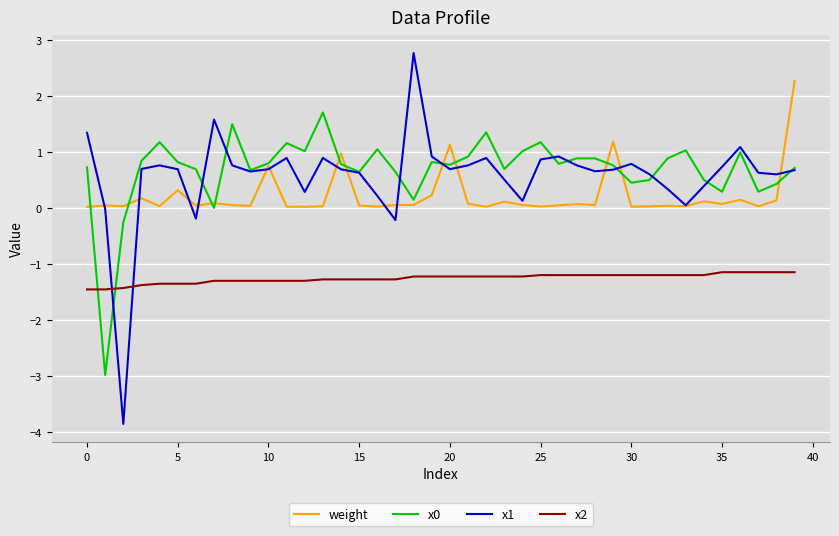

What is the highest value of the weight series?

2.3